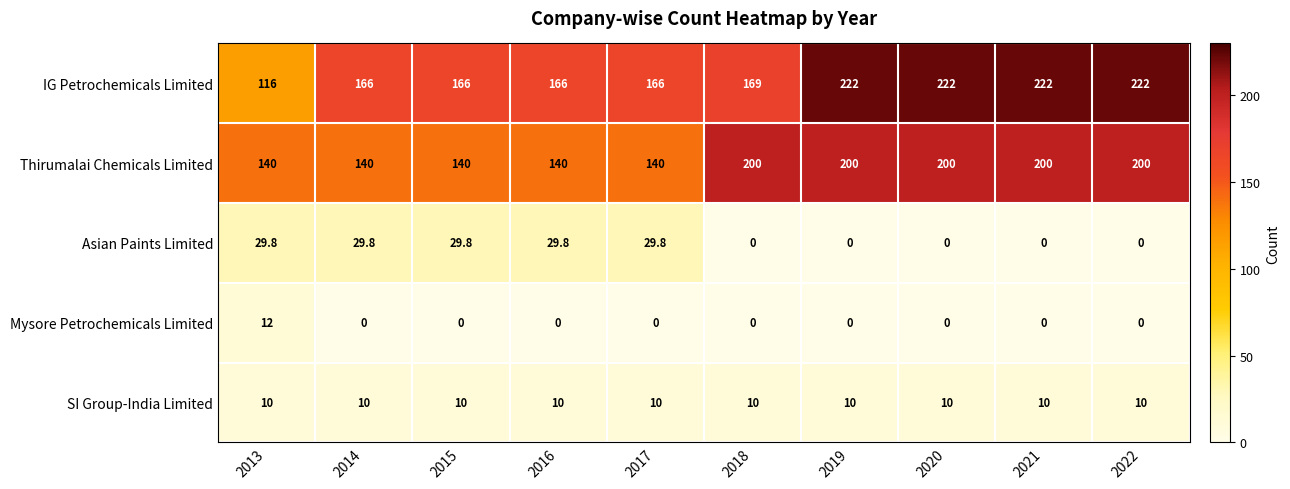

What is the difference between the maximum and minimum values in the Thirumalai Chemicals Limited series?

60.0